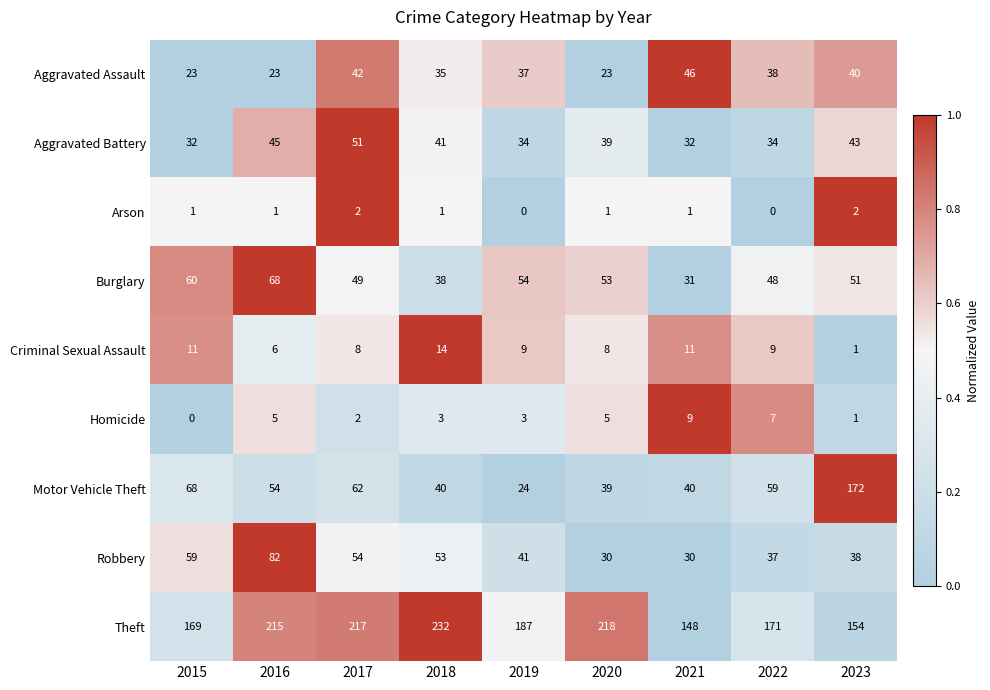

What is the sum of the Burglary values at 2023 and 2017?

100